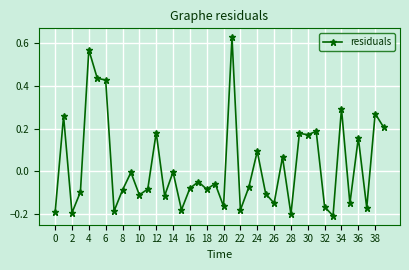

True or false: the data has more than 1 interior local peaks.

True